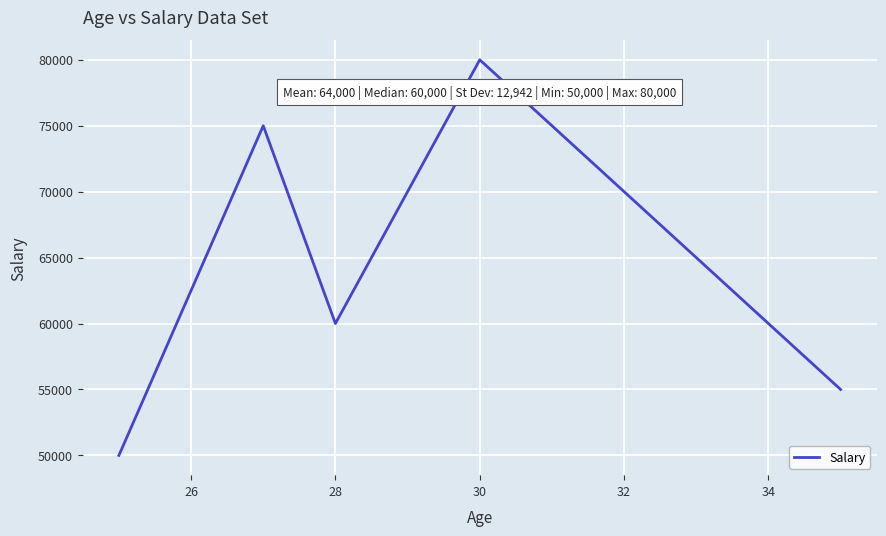

What is the smallest value displayed?

50000